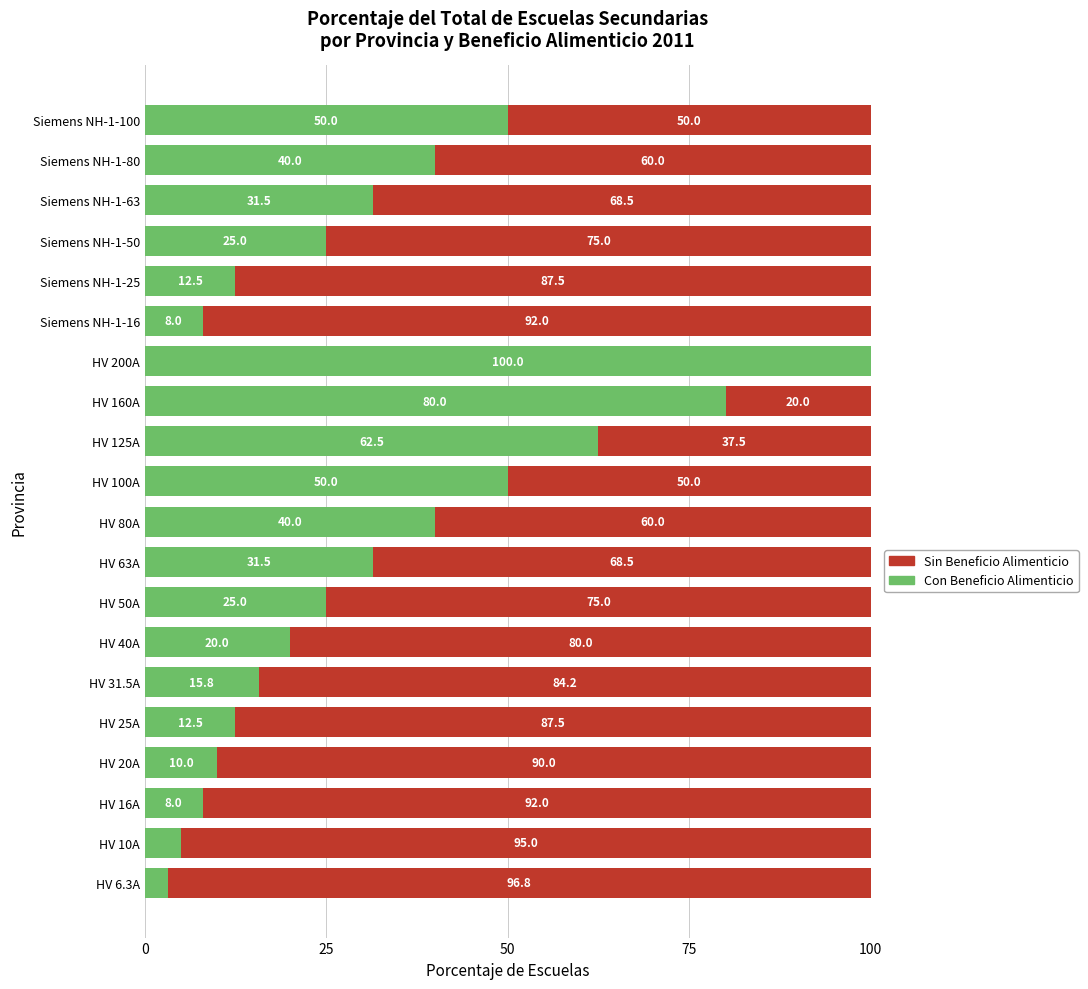

What is the sum of the Con Beneficio Alimenticio values at HV 63A and Siemens NH-1-50?

56.5